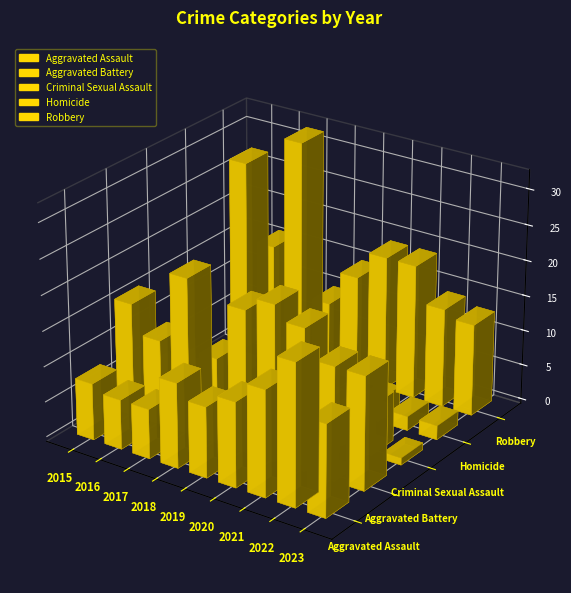

Is the value of Robbery at 2018 greater than the value of Homicide at 2020?

Yes